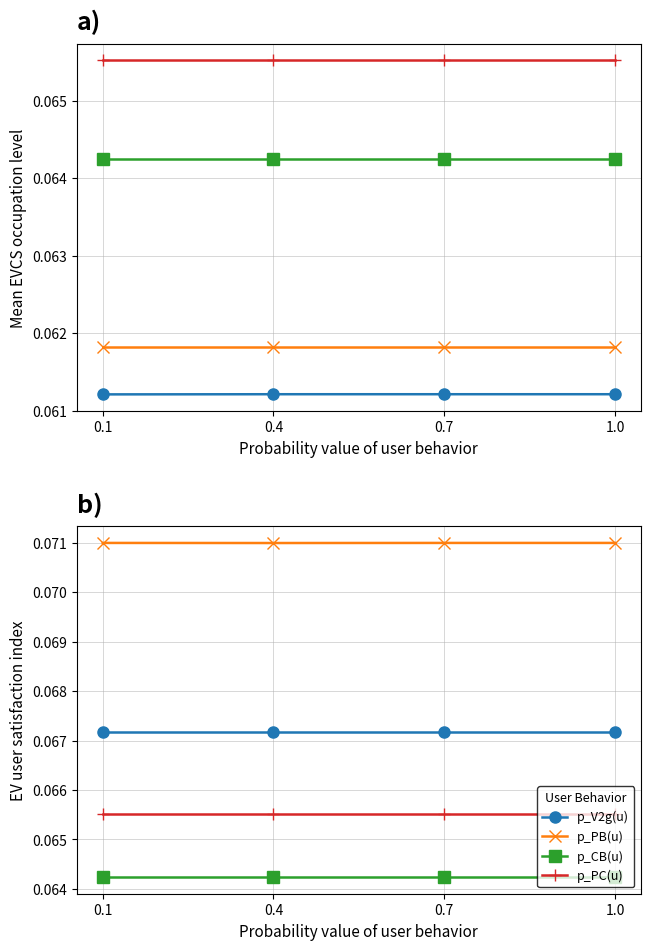

True or false: p_PB(u) and p_V2g(u) cross at least once.

False